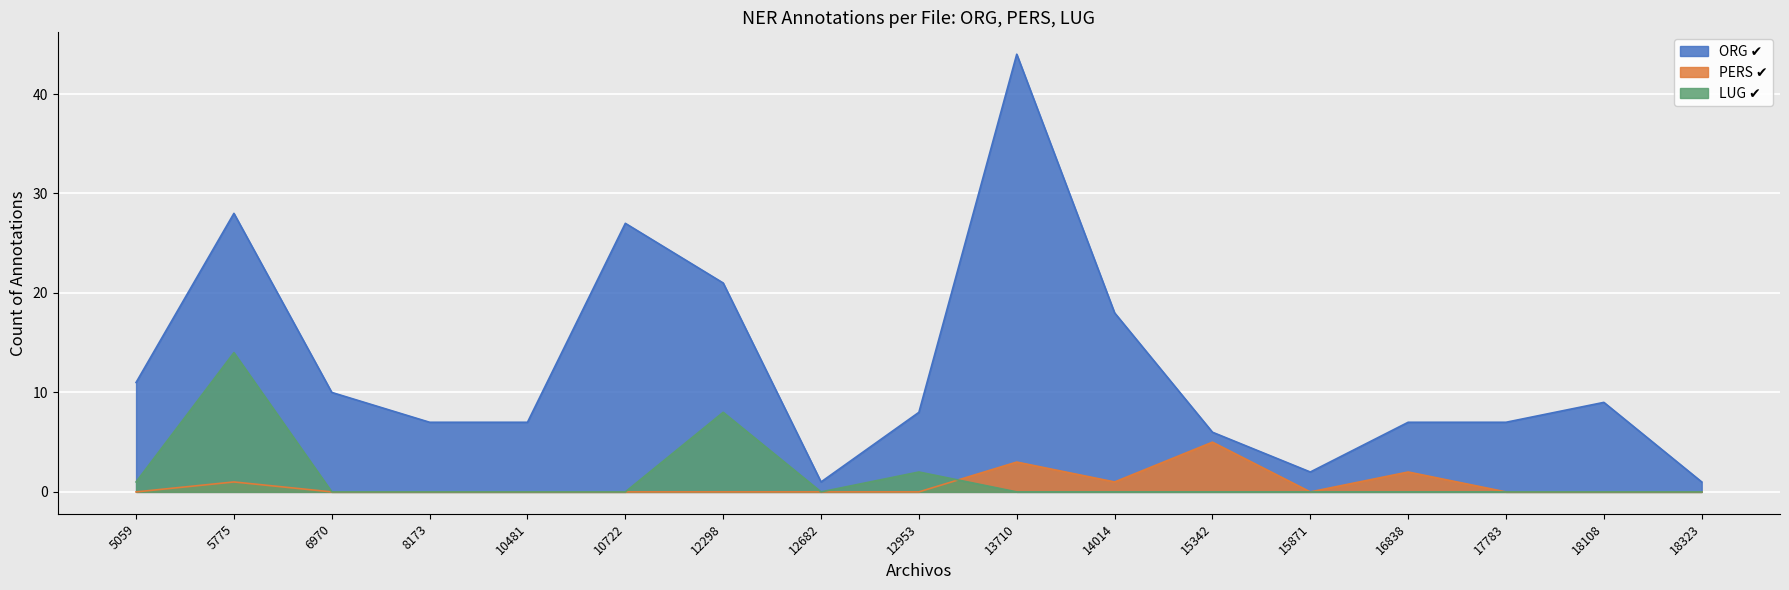

True or false: LUG ✔ and ORG ✔ cross at least once.

False